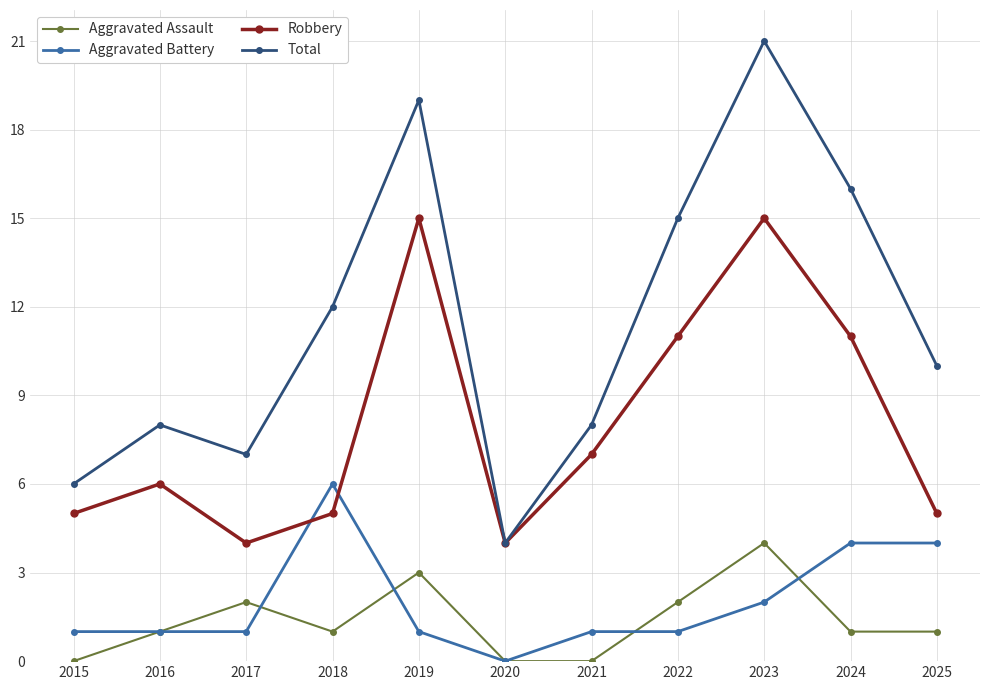

In Aggravated Assault, how many points are higher than both neighbors (excluding endpoints)?

3